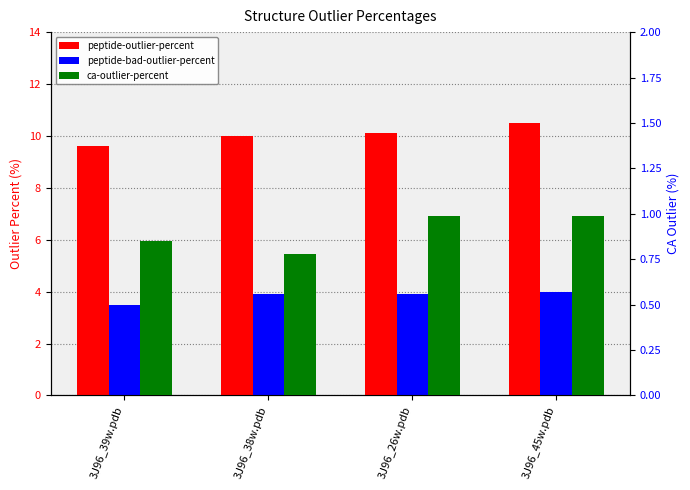

The value of peptide-outlier-percent at 3J96_26w.pdb is 15.5. True or false?

False